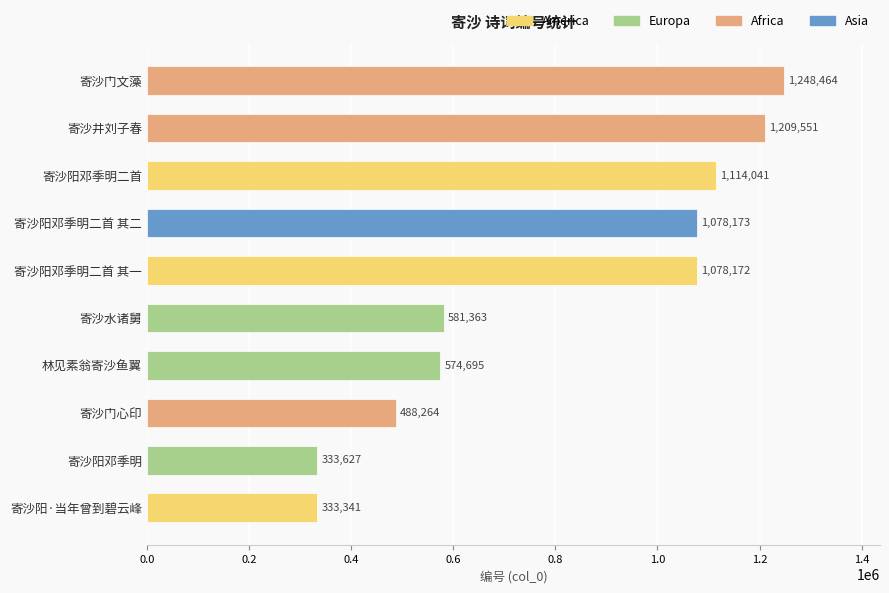

What is the change in value from 寄沙阳·当年曾到碧云峰 to 林见素翁寄沙鱼翼?

+241354